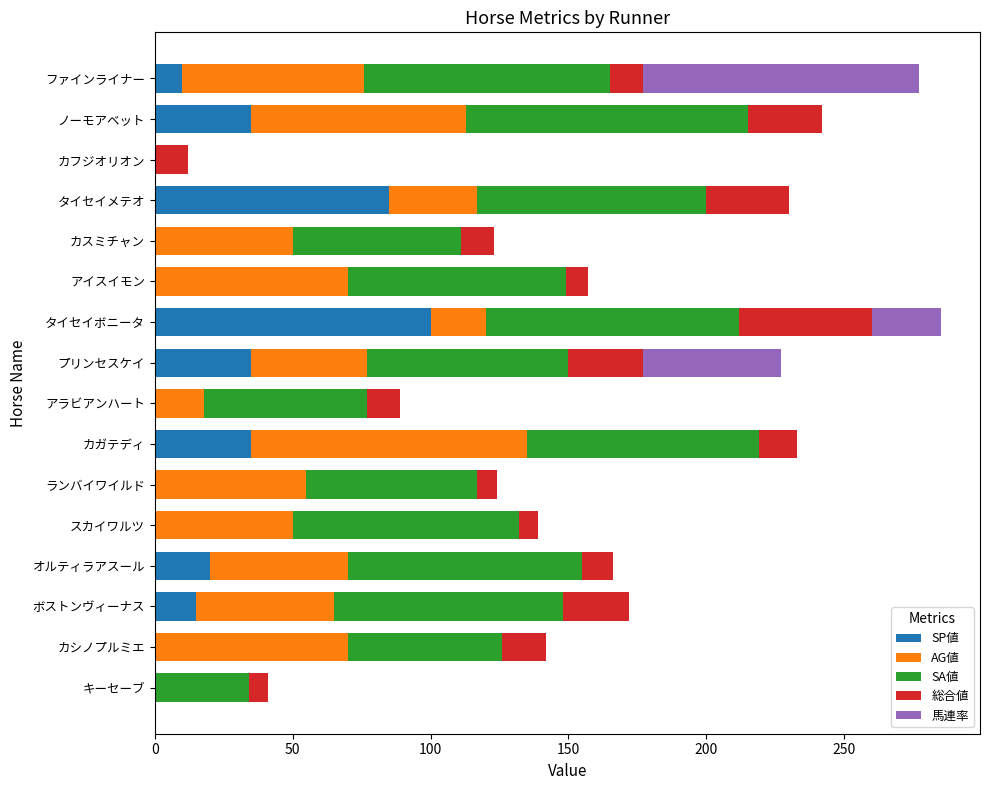

What is the sum of all SP値 values?

335